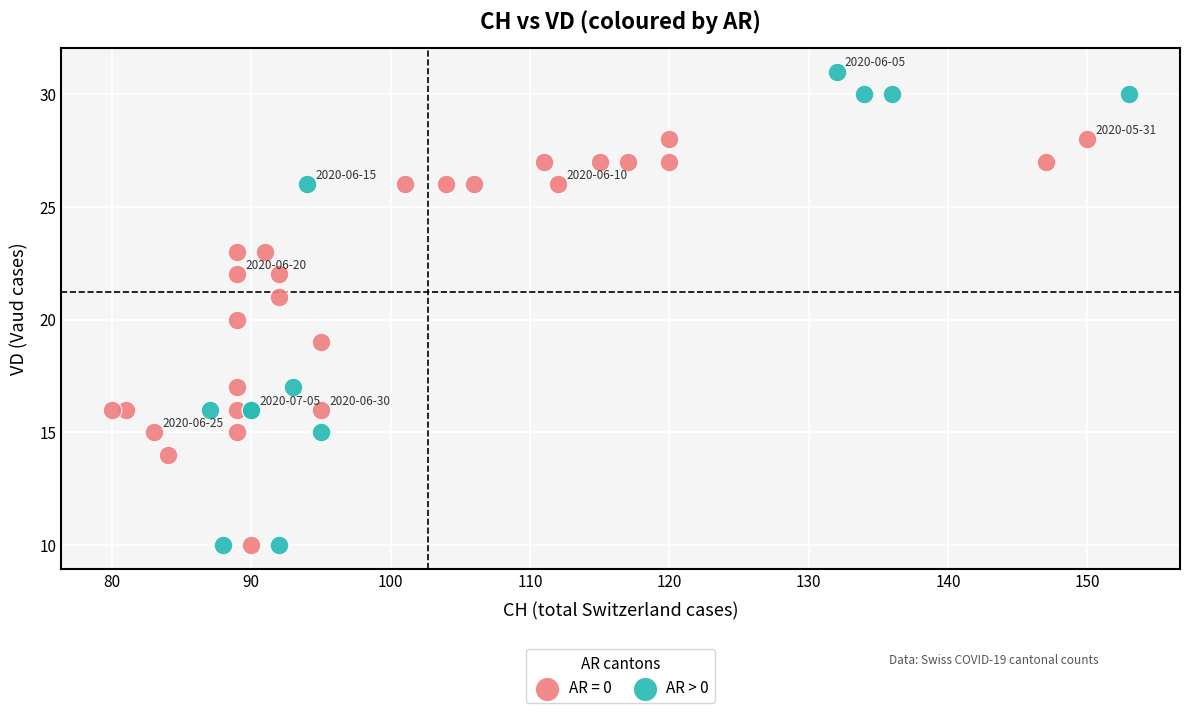

Which series has the largest Y range (max minus min)?

AR > 0